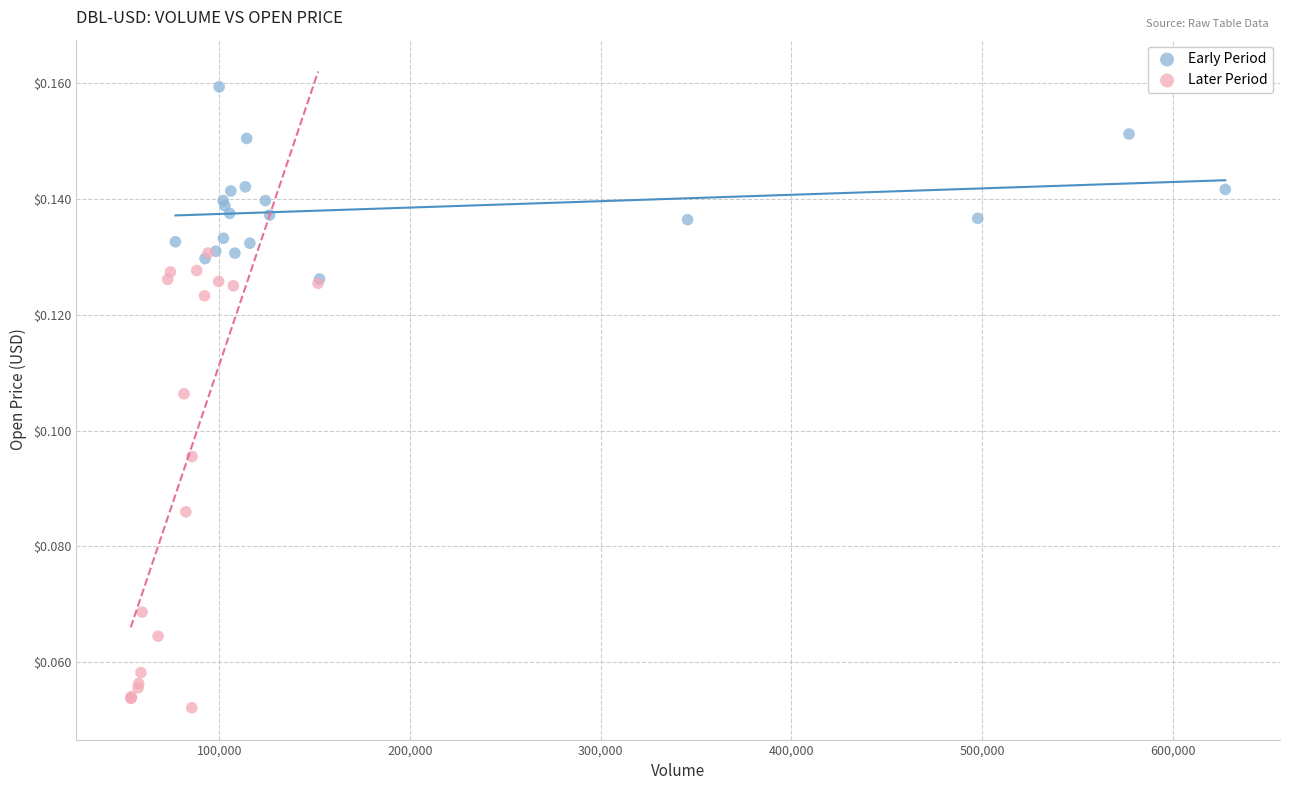

Which series reaches the minimum Y coordinate?

Later Period